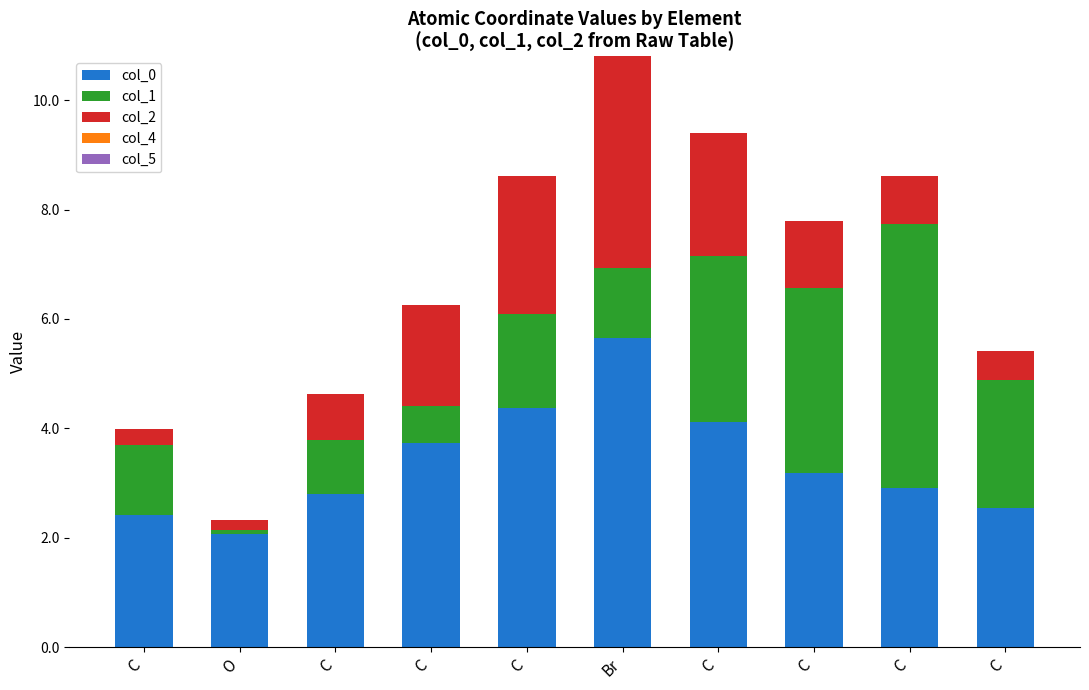

How many distinct data groups are displayed?

3